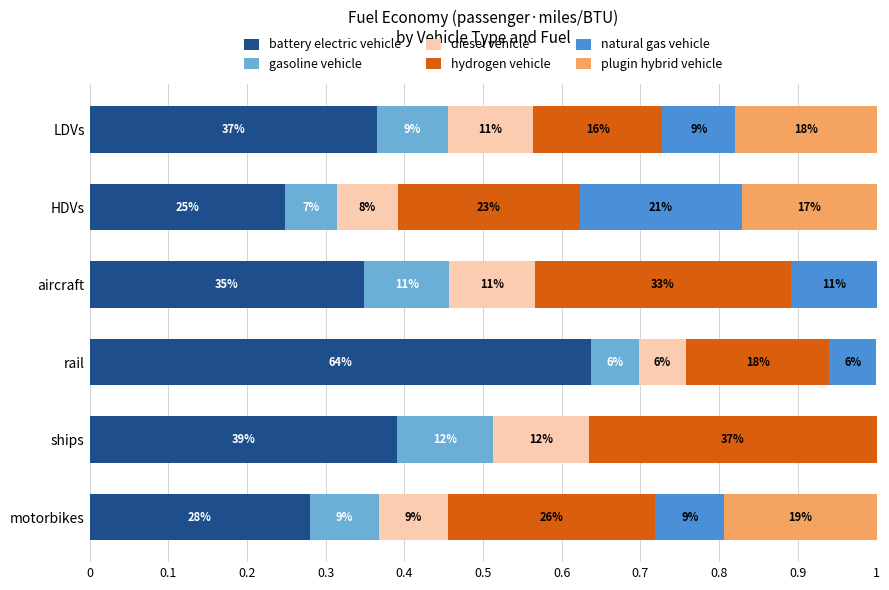

What position from the left is LDVs?

1